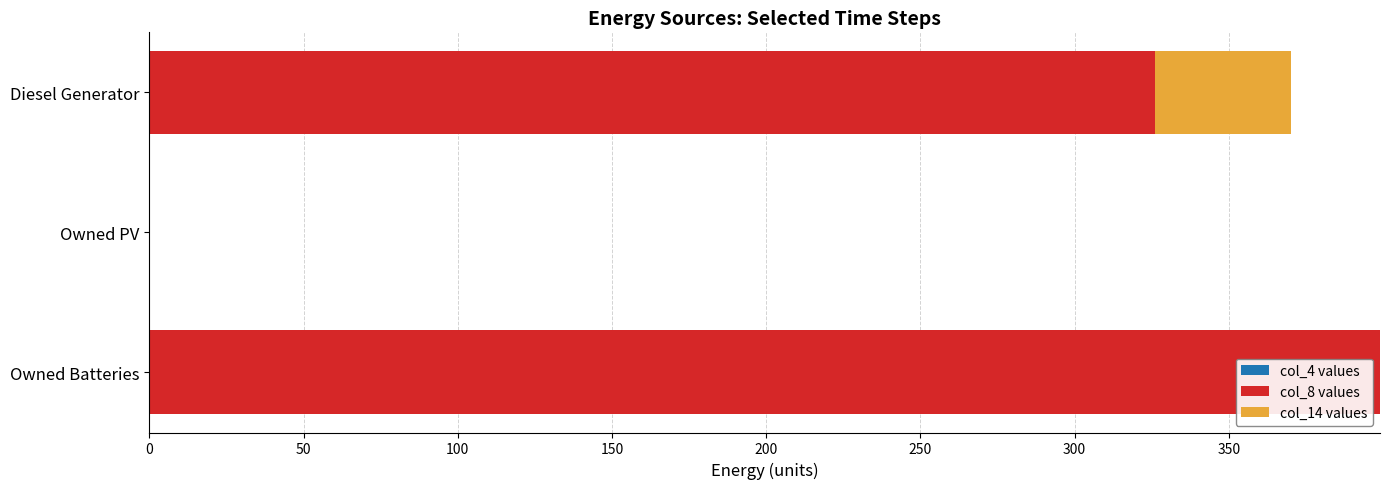

What is the maximum value for col_8 values?

399.0